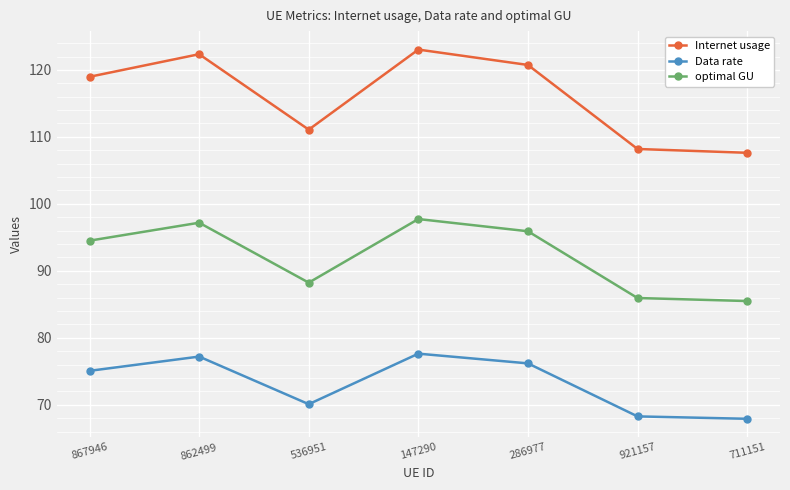

In Internet usage, how many points are lower than both neighbors (excluding endpoints)?

1